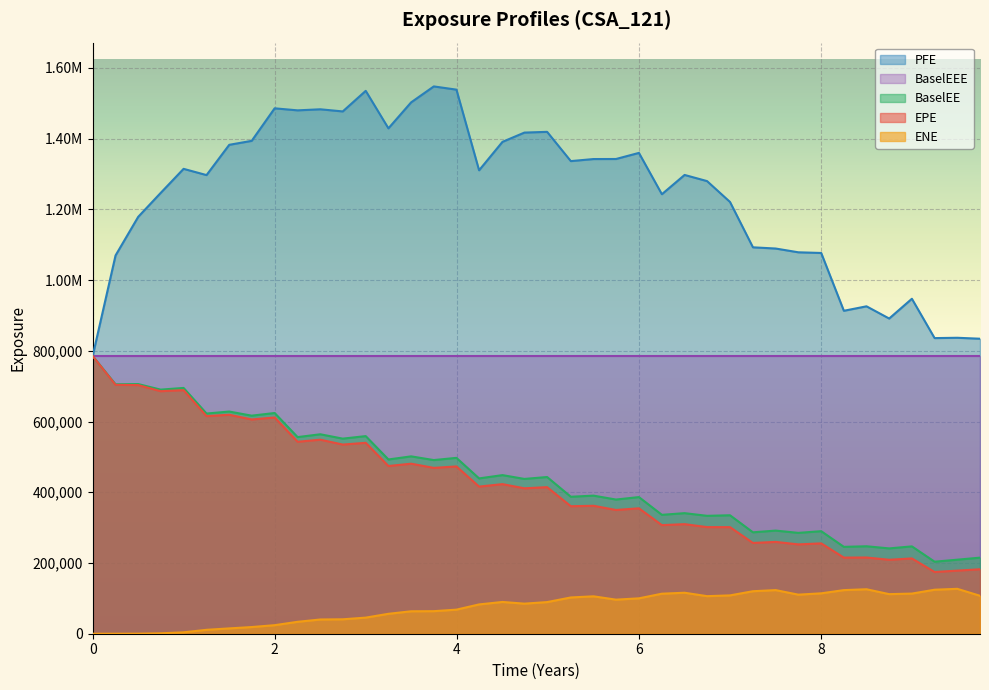

What are all the series names shown in the legend?

PFE, BaselEEE, BaselEE, EPE, ENE